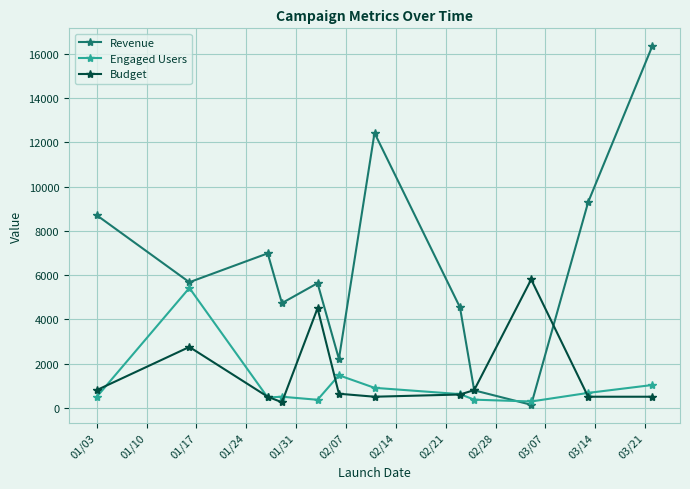

How many intersections are there between Engaged Users and Revenue?

2